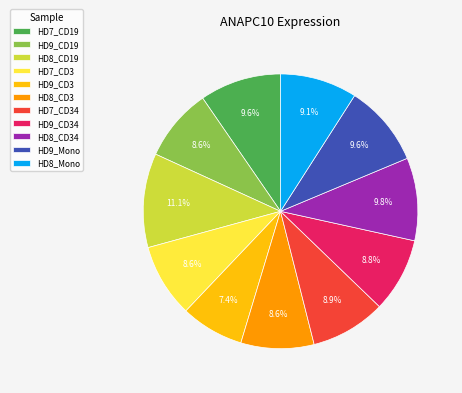

Approximately how many times larger is the value at HD8_CD3 compared to HD9_CD19?

1.0